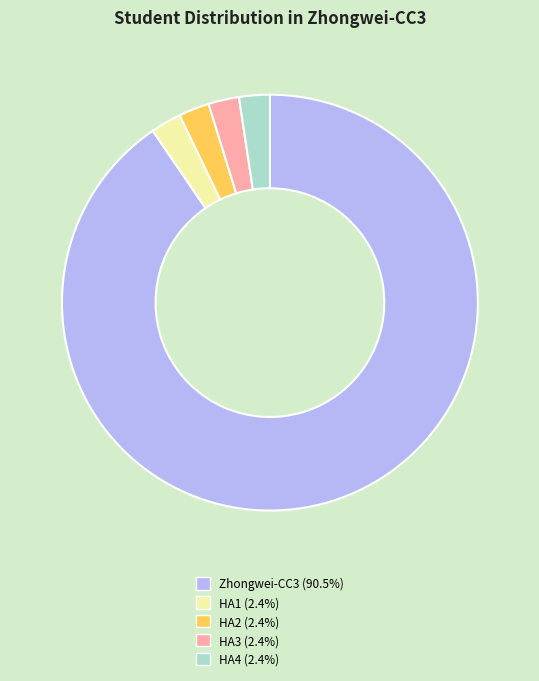

Is Zhongwei-CC3 (90.5%) the majority of the pie?

Yes